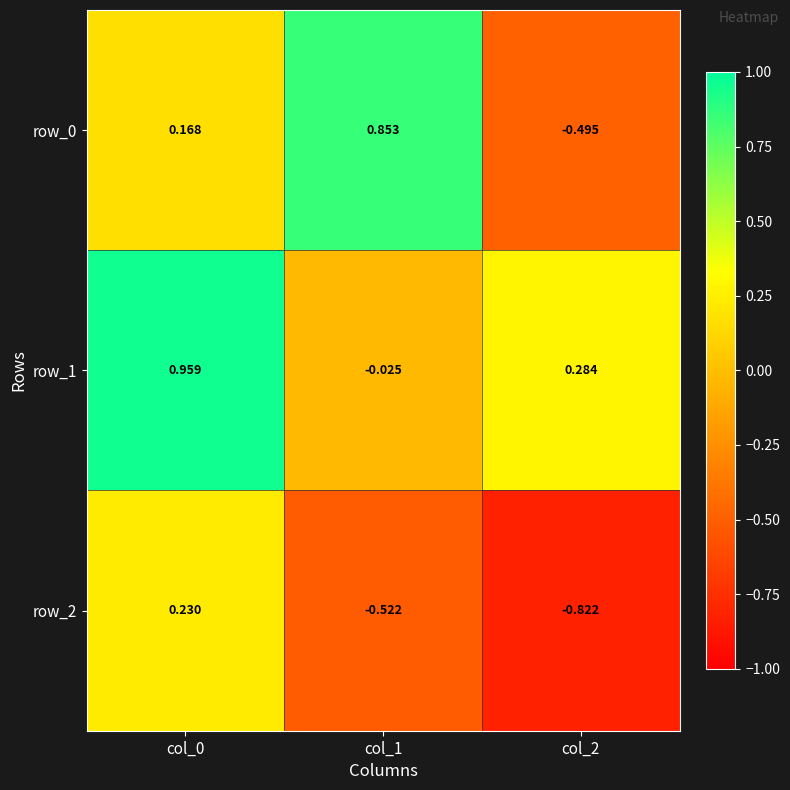

Is the value of row_2 at col_1 greater than the value of row_0 at col_1?

No